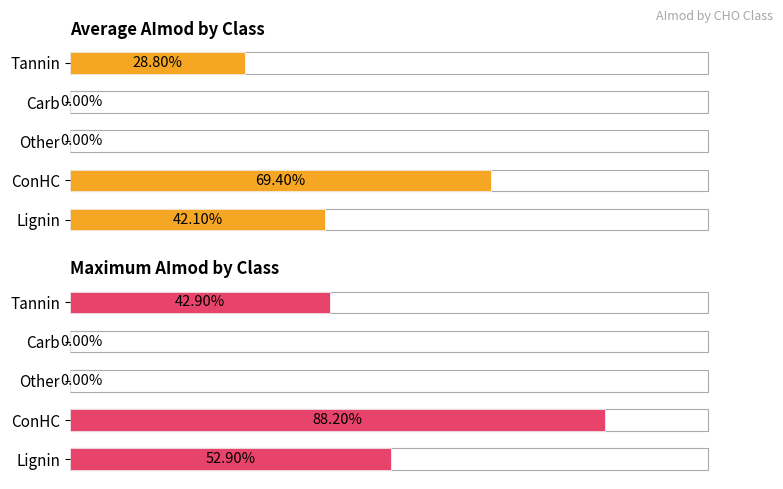

The Maximum AImod series shows 0.5 at Other. True or false?

False